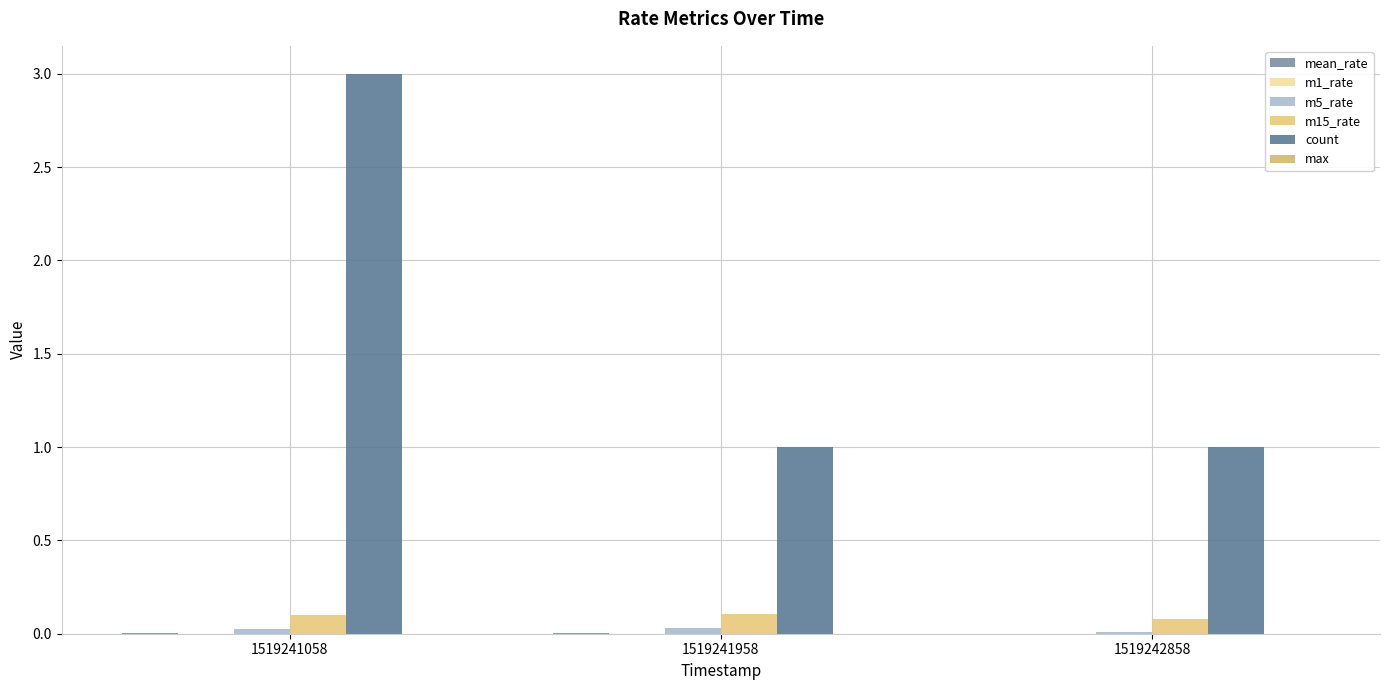

Which label corresponds to the smallest value in the chart?

1519242858